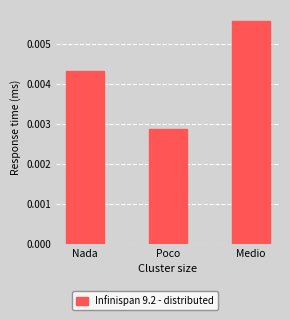

At which category does the chart reach its peak across all series?

Medio